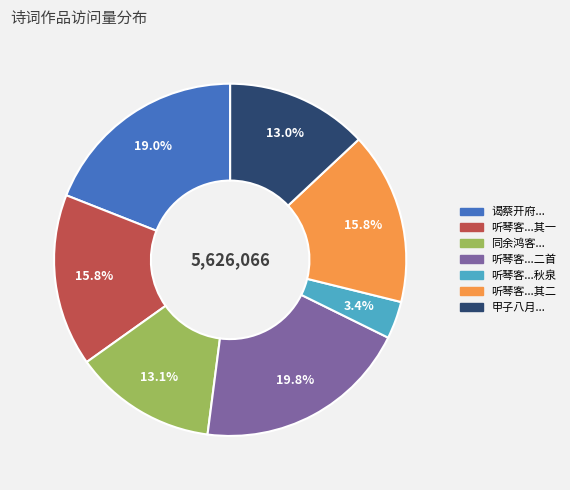

Is there any slice that represents more than half of the pie?

No